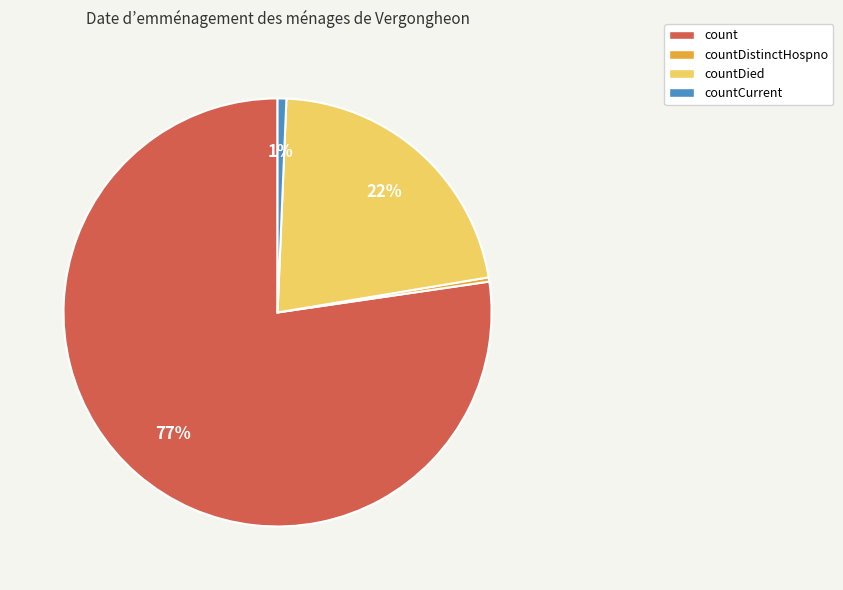

Count the number of slices in the pie.

4